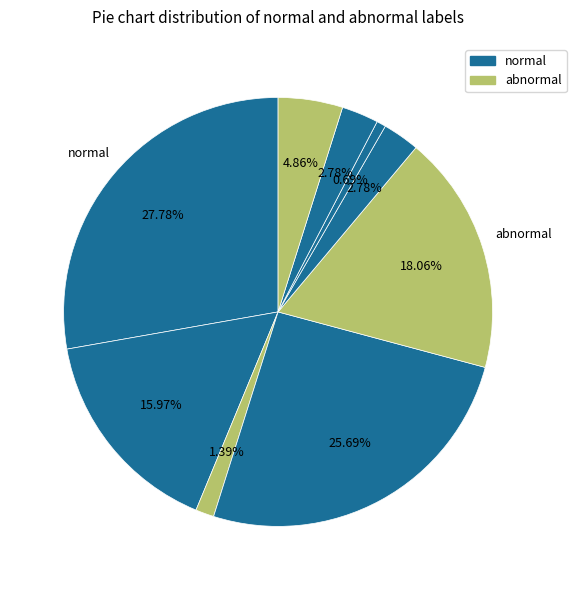

Count the number of slices in the pie.

9